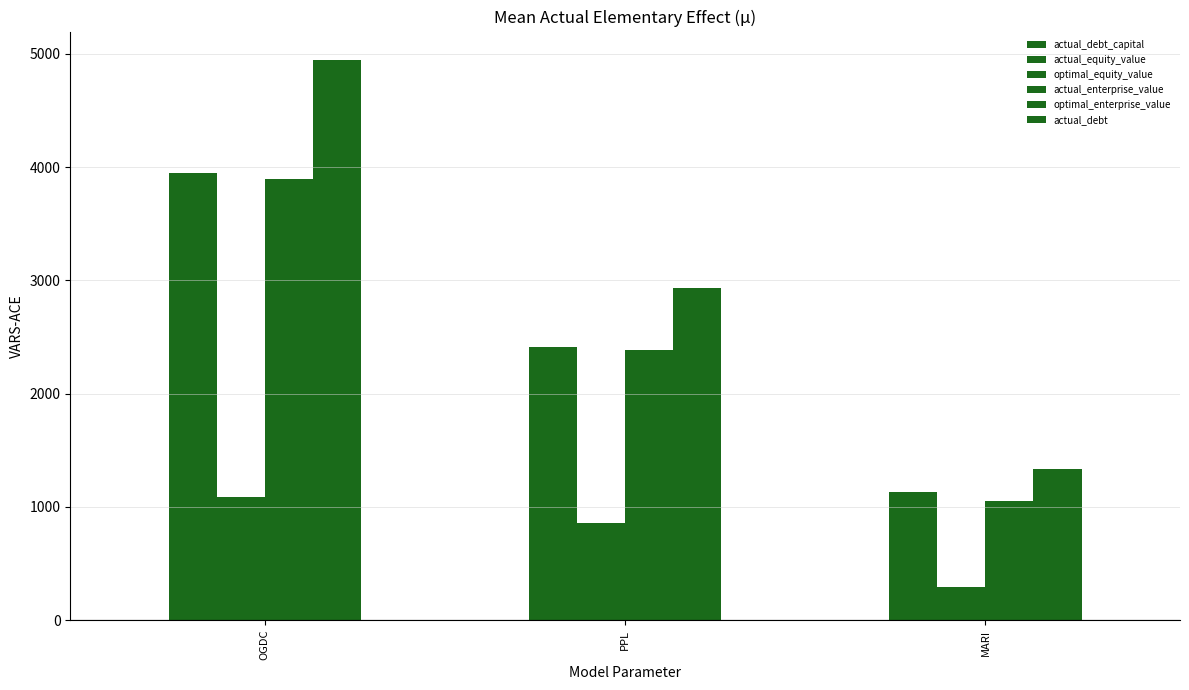

How many groups of bars are there?

3